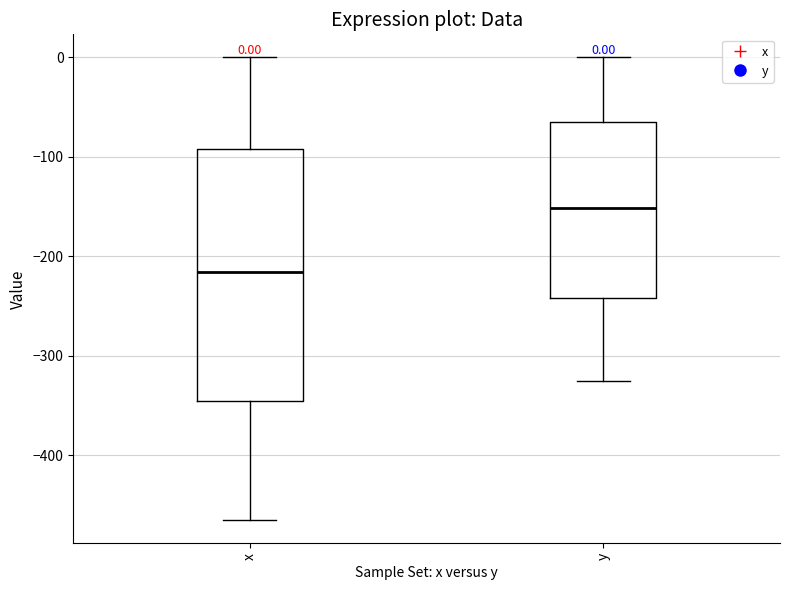

Which box is the tallest, from its lower edge to its upper edge?

x